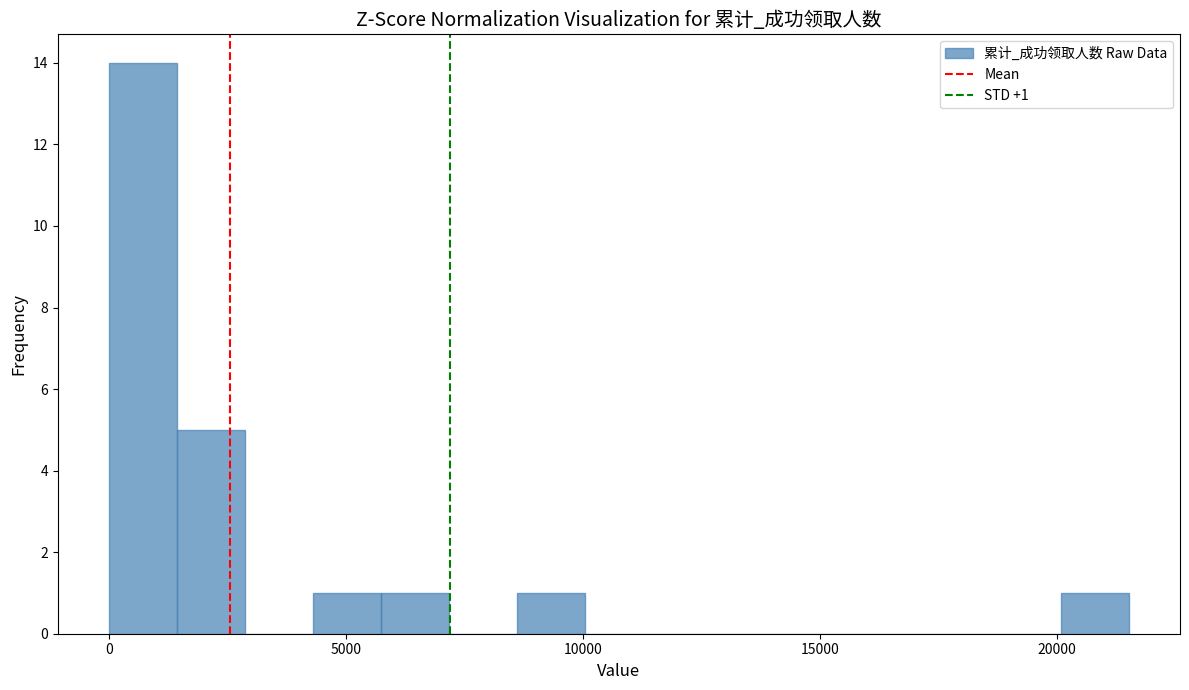

Read against the x-axis, roughly where is the centre of the tallest bar?

500